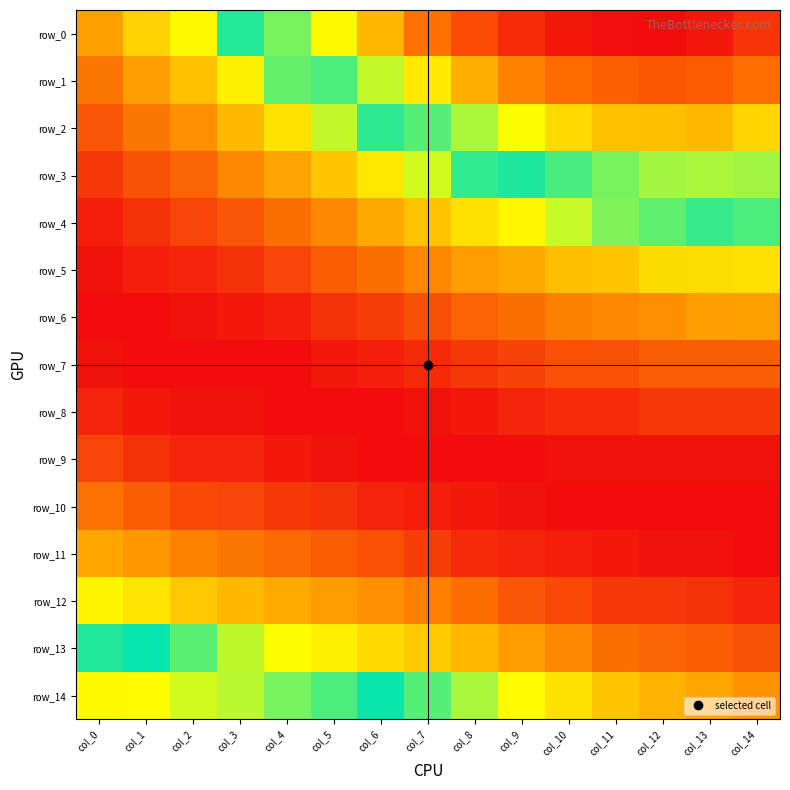

Between col_3 and col_9, which series saw the biggest shift?

row_0